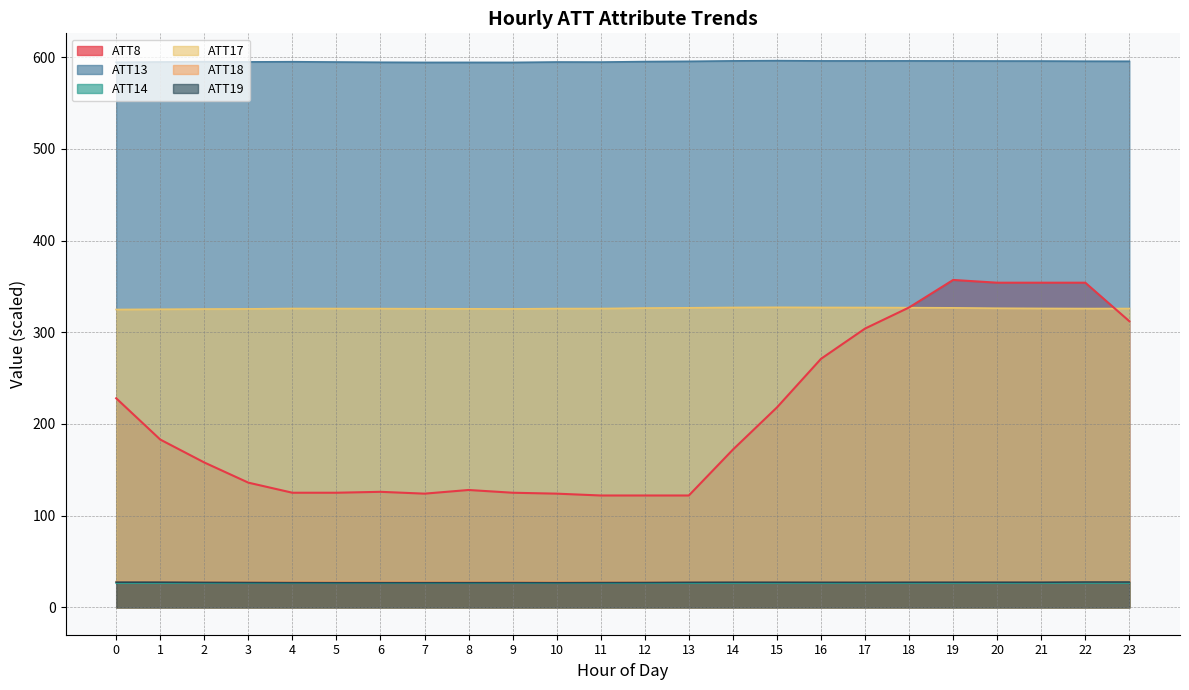

At how many categories does at least one series exceed 261?

24